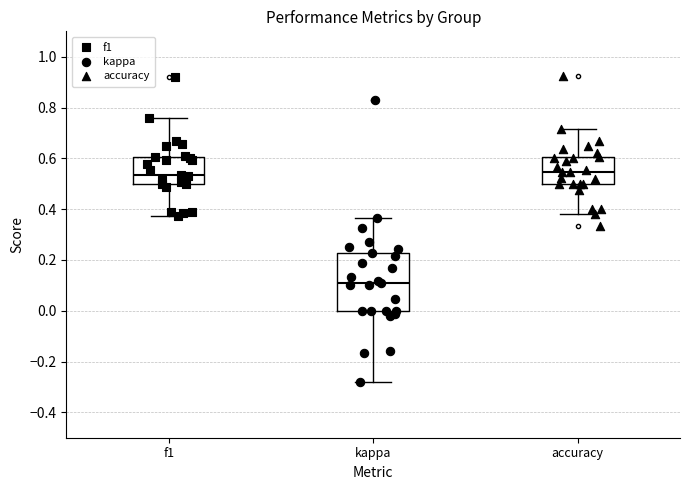

Where does the median line of the box for f1 sit on the y-axis? The values are not printed on the chart, so give them approximately, as read against the axis.

0.54